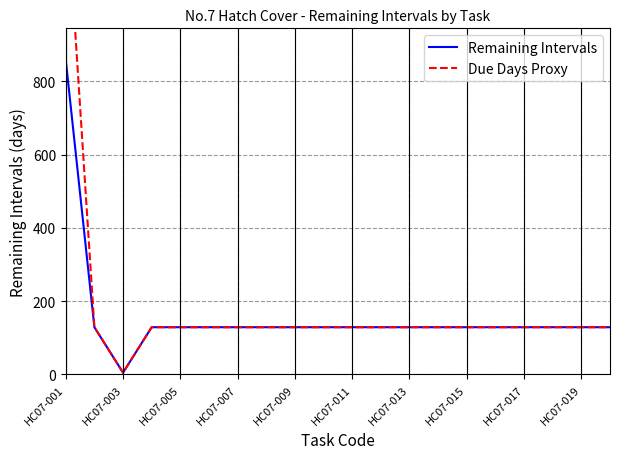

How many lines are shown in the chart?

2